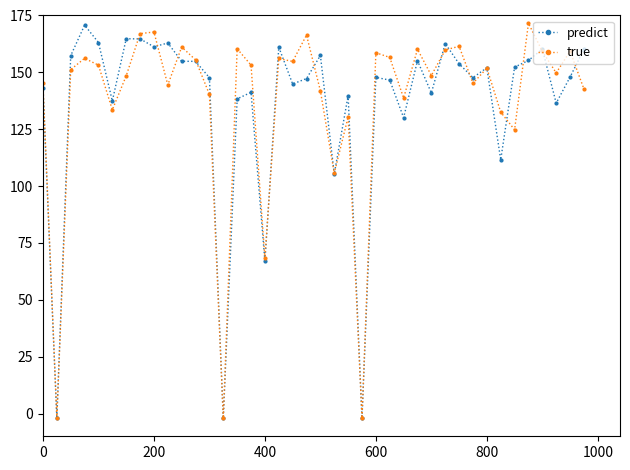

True or false: predict has more than 0 interior local peaks.

True